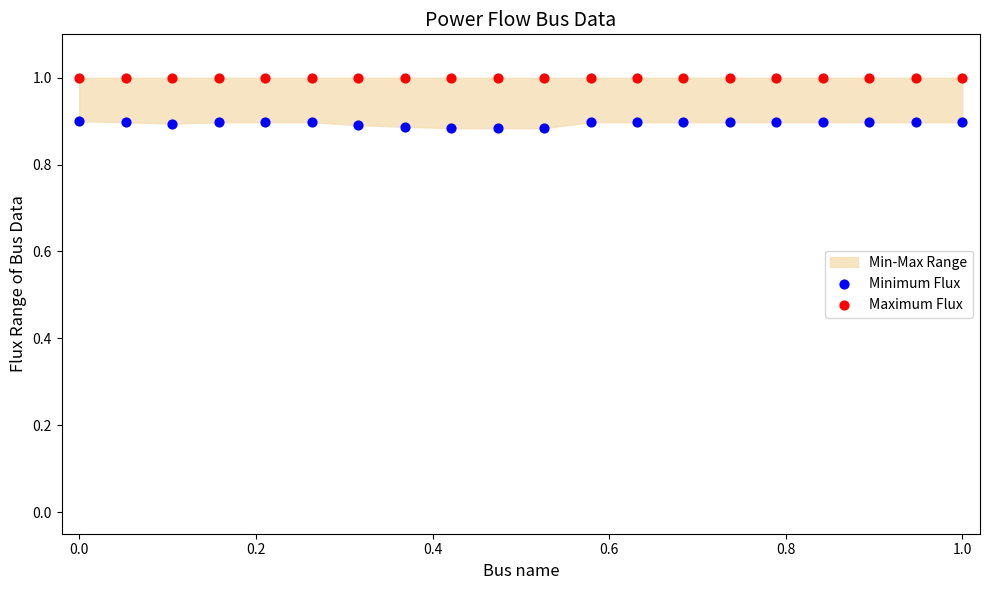

Which series reaches the maximum Y coordinate?

Maximum Flux